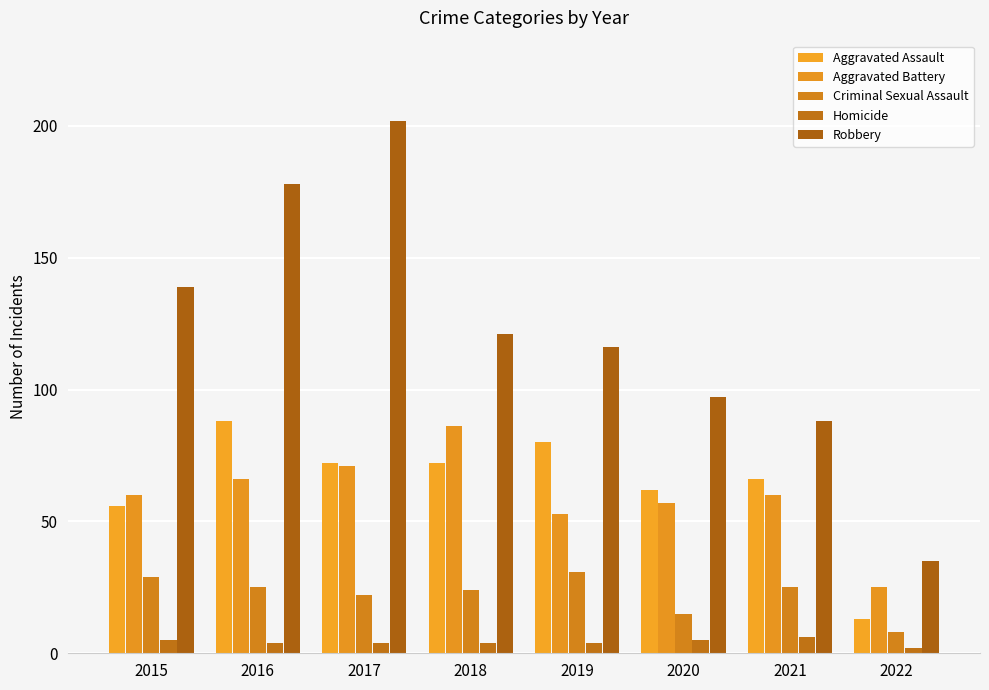

What is the difference between the second highest and second lowest values in the Aggravated Battery series?

18